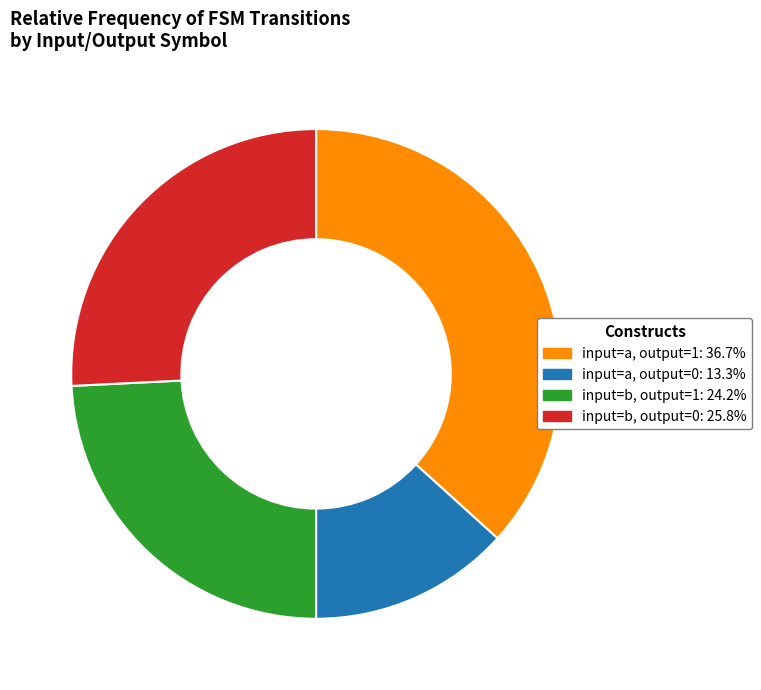

Is there a majority slice in this chart?

No